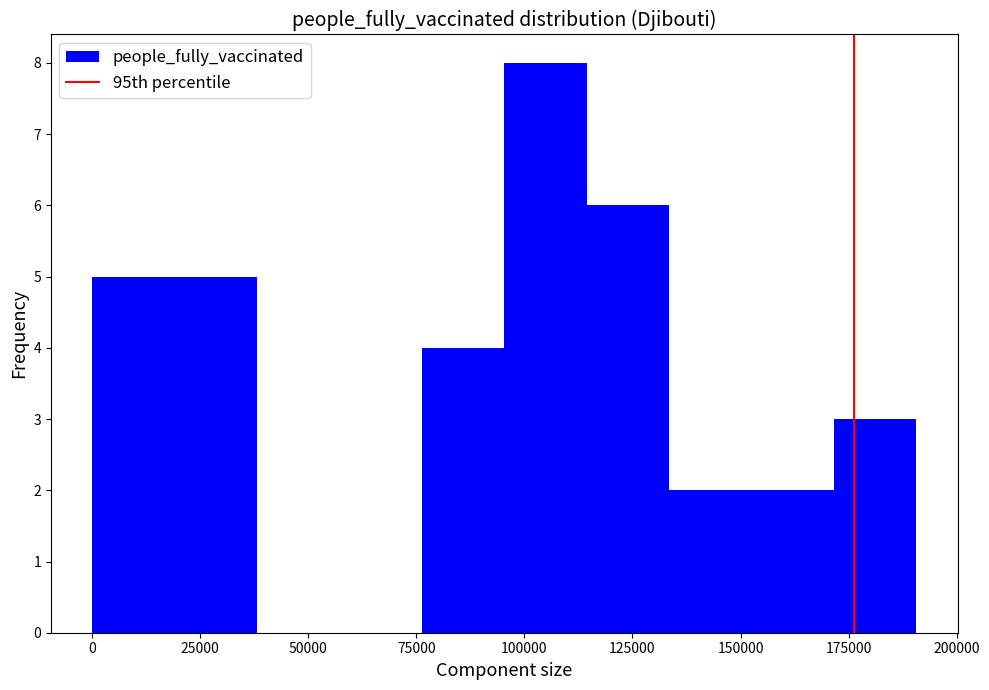

Around what value on the x-axis is the tallest bar? Give the approximate position of its centre, as read against the axis.

105000